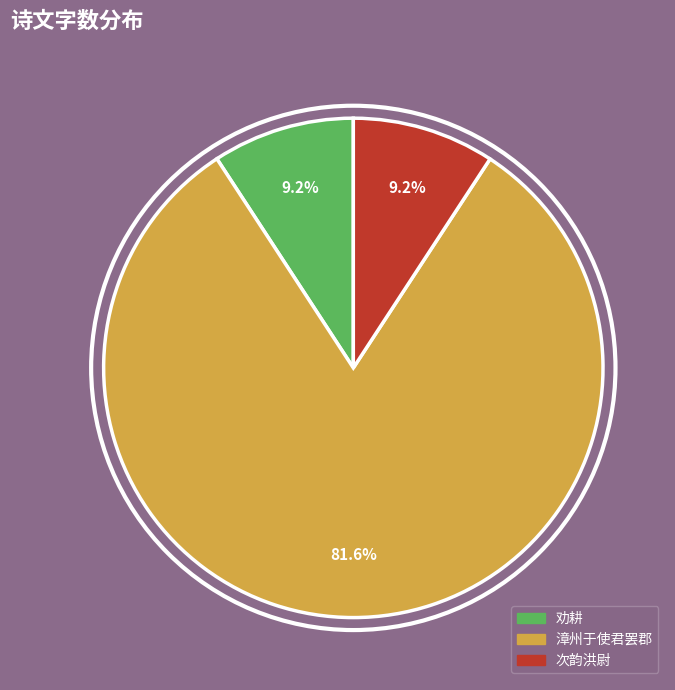

What percentage is NOT represented by 次韵洪尉?

90.8%